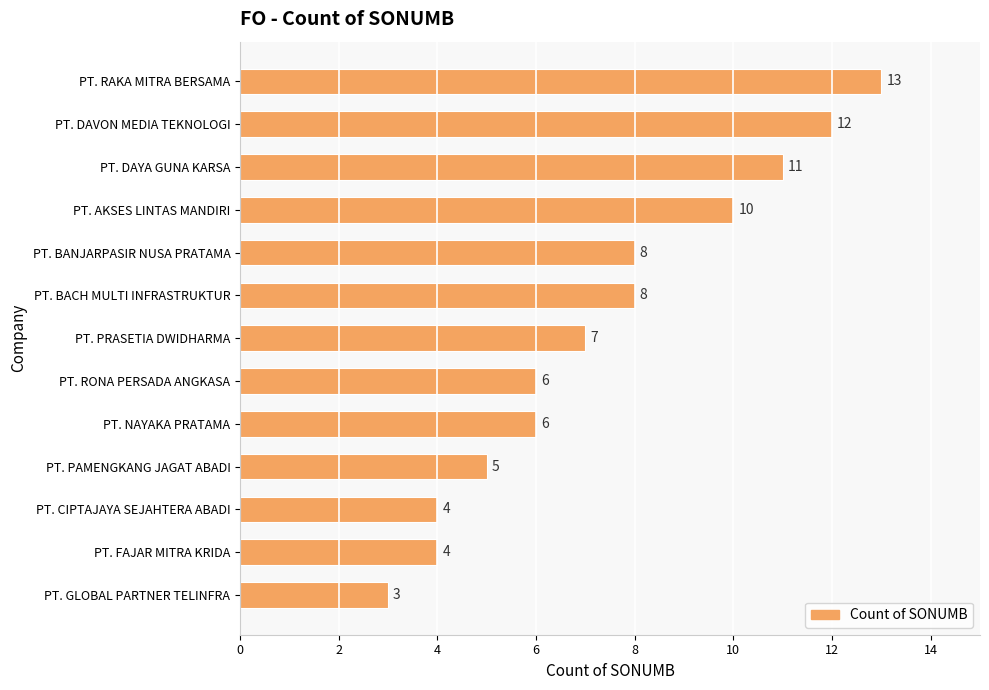

Count the number of categories in the chart.

13